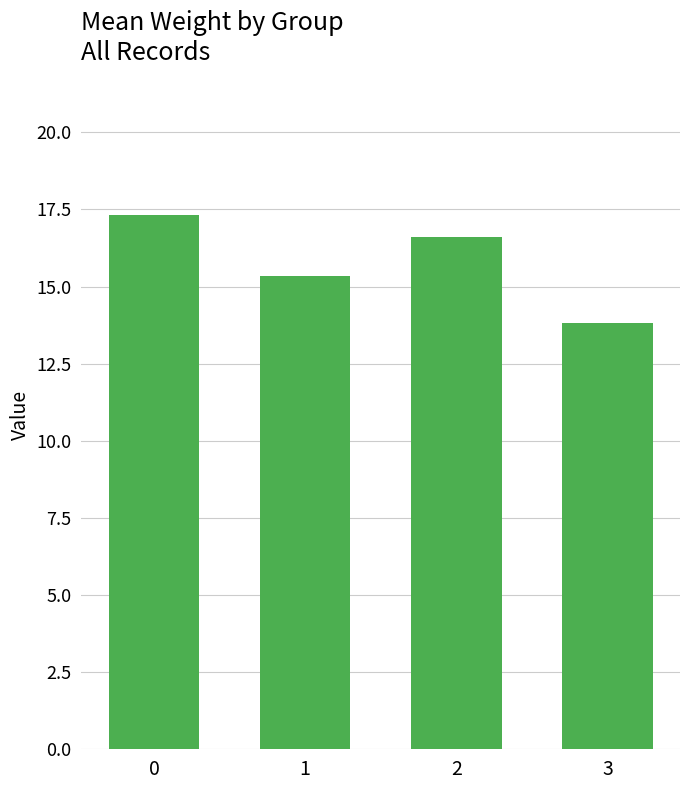

What value does the data have at 0?

17.3